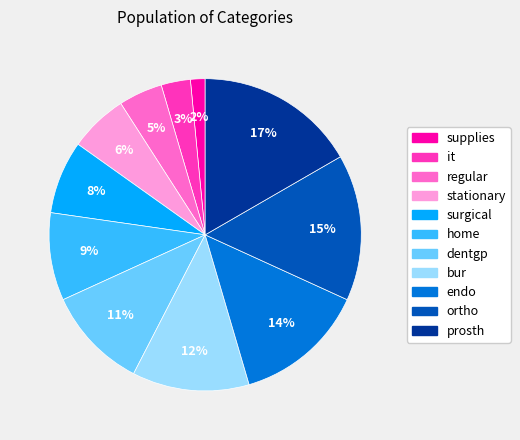

True or false: surgical accounts for 14% of the total.

False